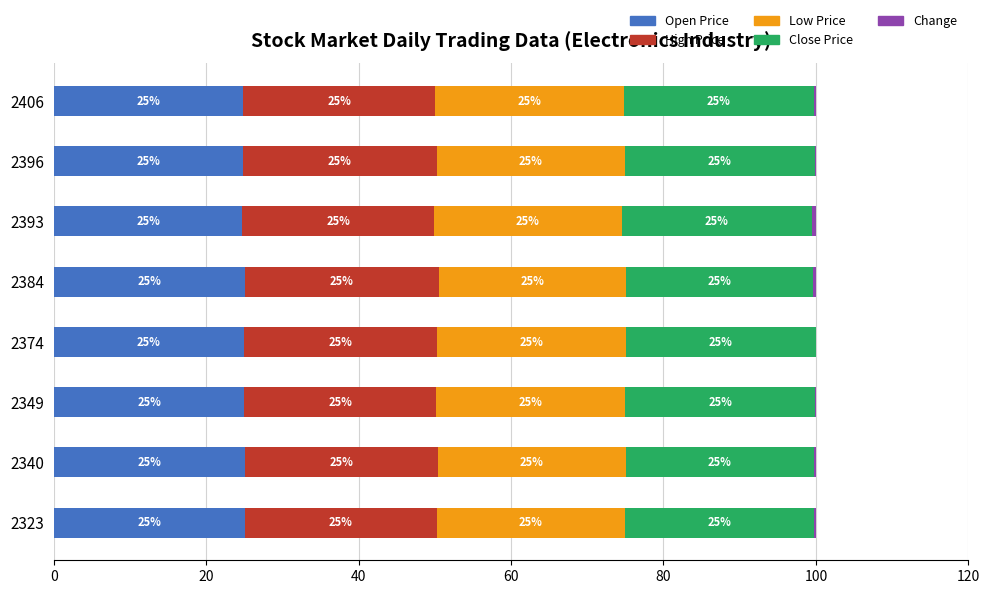

True or false: Open Price has a value of 12.8 at 2323.

False